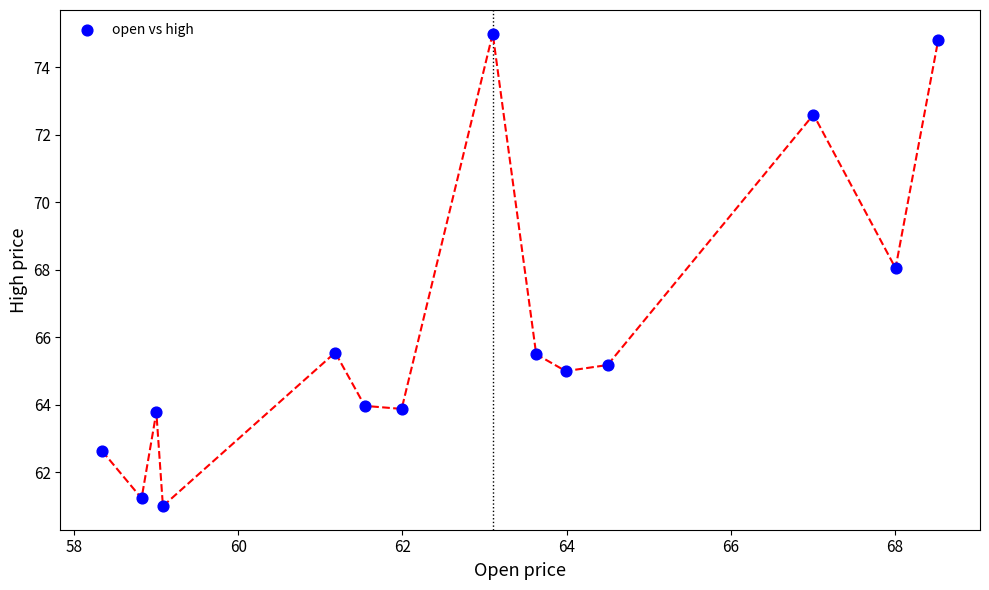

What is the range of Y values (max minus min)?

14.0